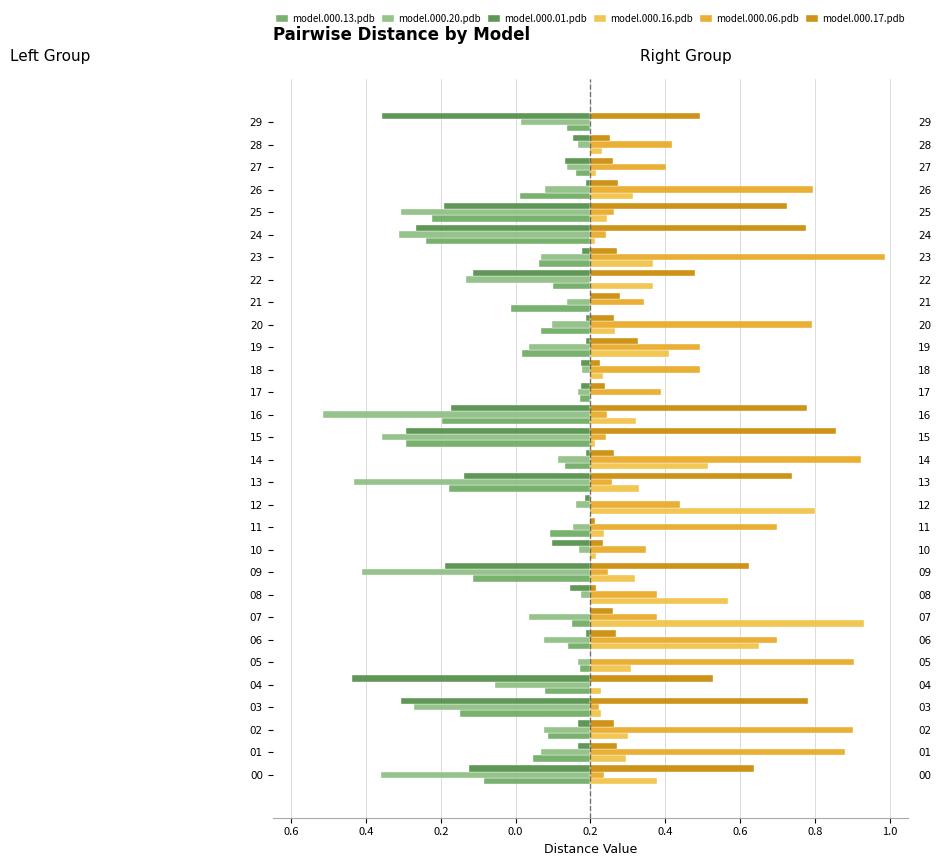

What is the sum of all model.000.16.pdb values?

4.3